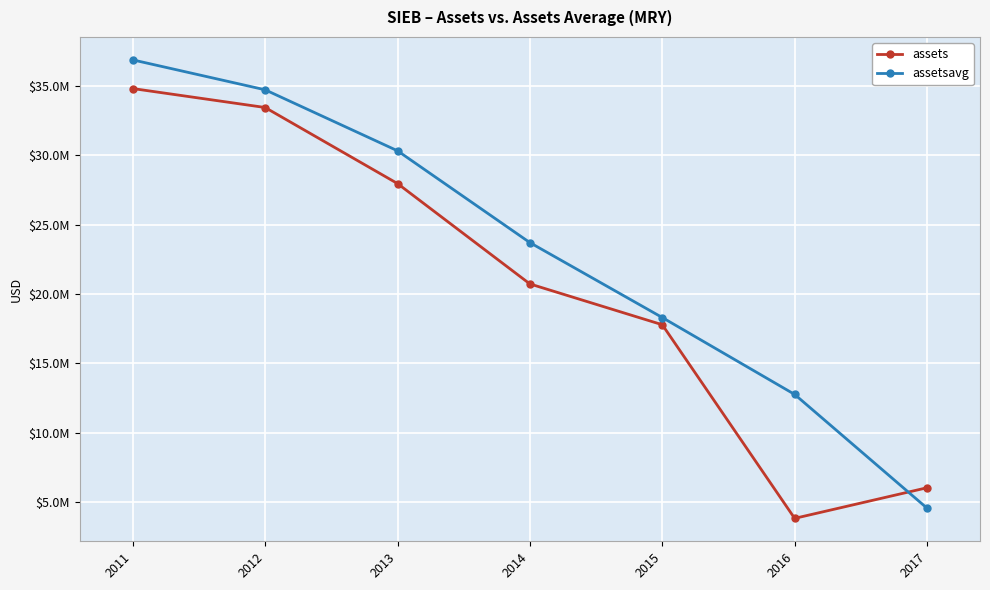

Which series has the largest total across all categories?

assetsavg